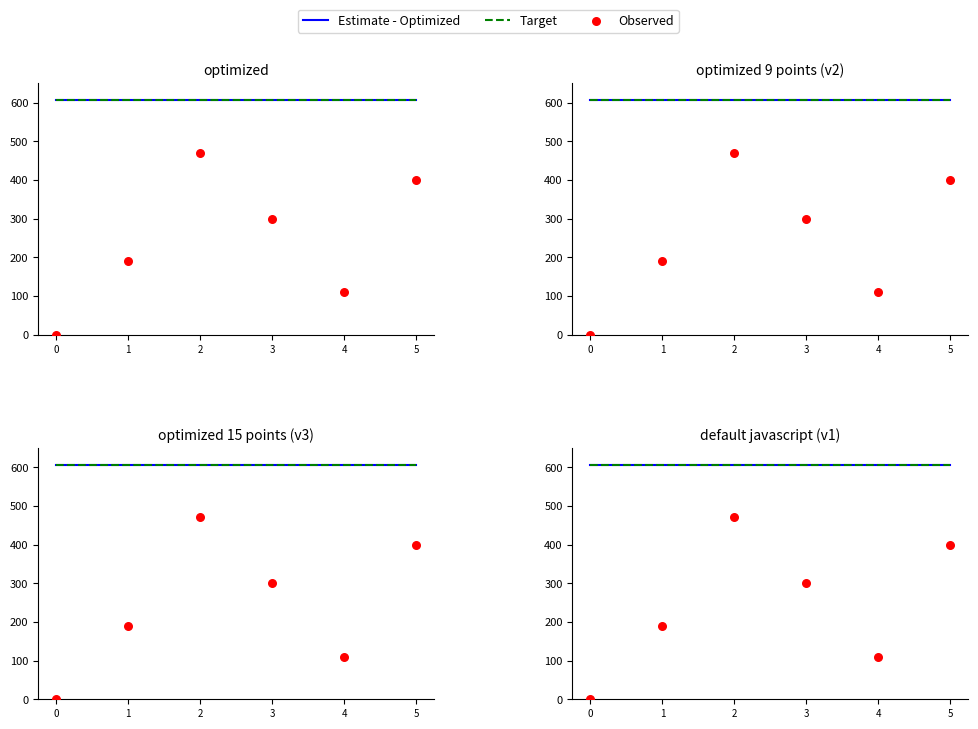

At how many categories does at least one series exceed 530?

6